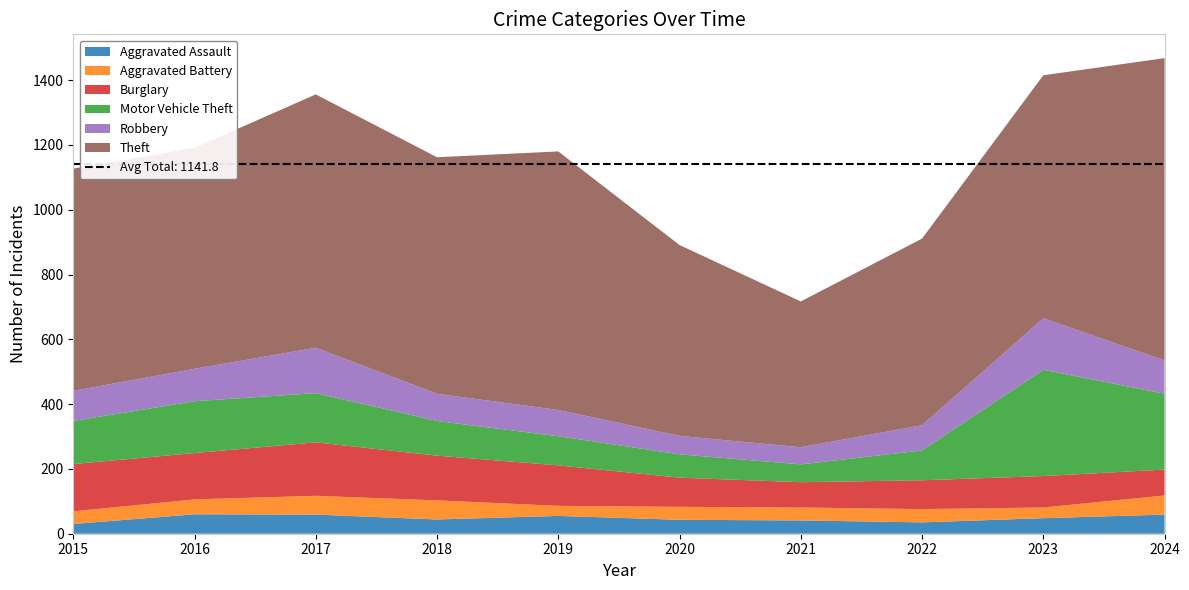

Reading right to left, list all the values displayed in this chart.

Aggravated Assault: 2024=59	2023=48	2022=35	2021=41	2020=43	2019=55	2018=44	2017=59	2016=60	2015=30
Aggravated Battery: 2024=59	2023=33	2022=41	2021=40	2020=40	2019=31	2018=59	2017=58	2016=46	2015=39
Burglary: 2024=80	2023=97	2022=89	2021=78	2020=90	2019=125	2018=138	2017=165	2016=143	2015=146
Motor Vehicle Theft: 2024=234	2023=328	2022=92	2021=55	2020=72	2019=90	2018=107	2017=152	2016=160	2015=133
Robbery: 2024=103	2023=159	2022=78	2021=53	2020=57	2019=81	2018=84	2017=140	2016=100	2015=93
Theft: 2024=933	2023=750	2022=576	2021=450	2020=589	2019=798	2018=730	2017=782	2016=682	2015=686